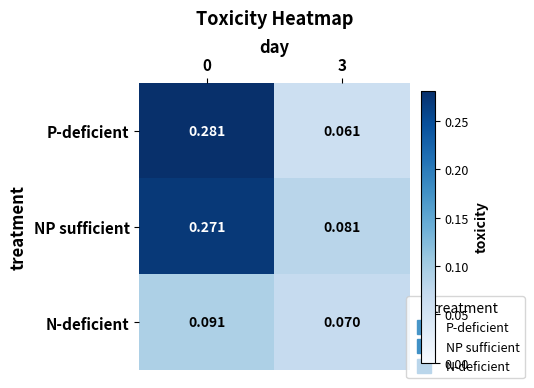

Rank the series by their maximum value, from highest to lowest.

P-deficient, NP sufficient, N-deficient